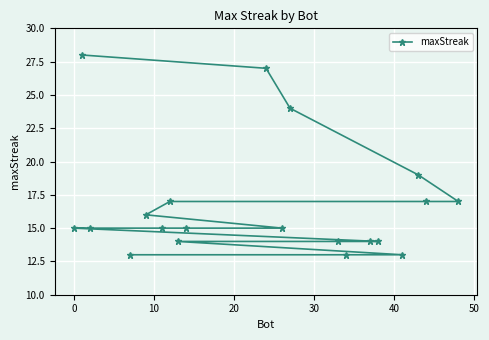

What is the sum of all values?

335